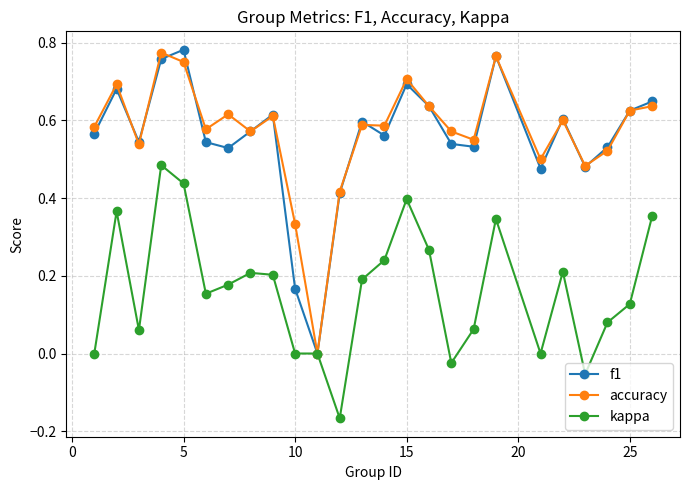

In f1, how many points are lower than both neighbors (excluding endpoints)?

7